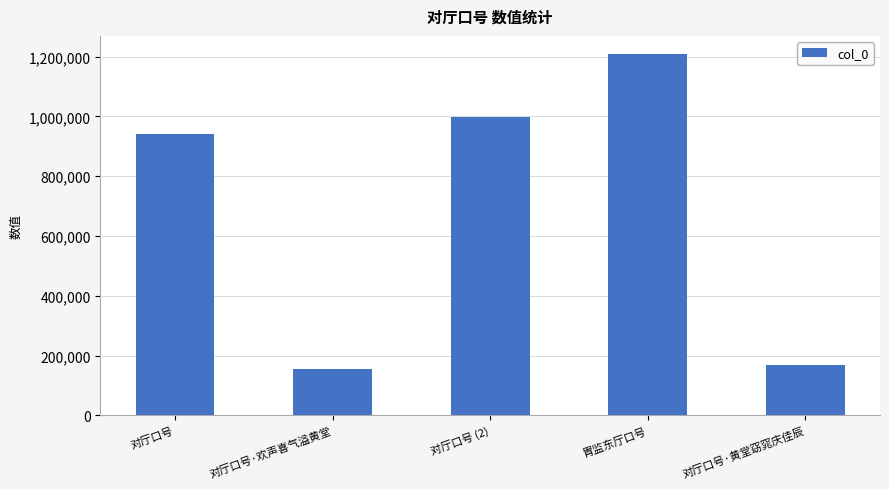

How many bars are there in total?

5